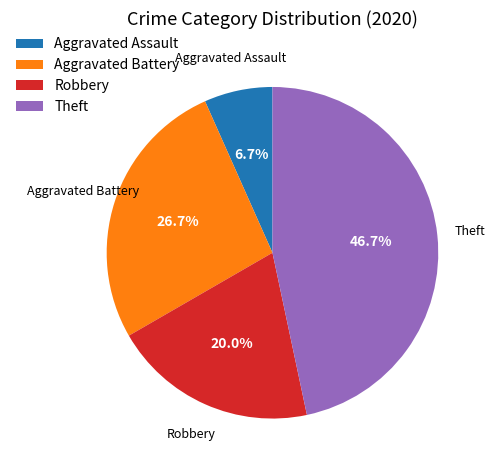

Approximately how many times larger is the value at Aggravated Battery compared to Theft?

0.6